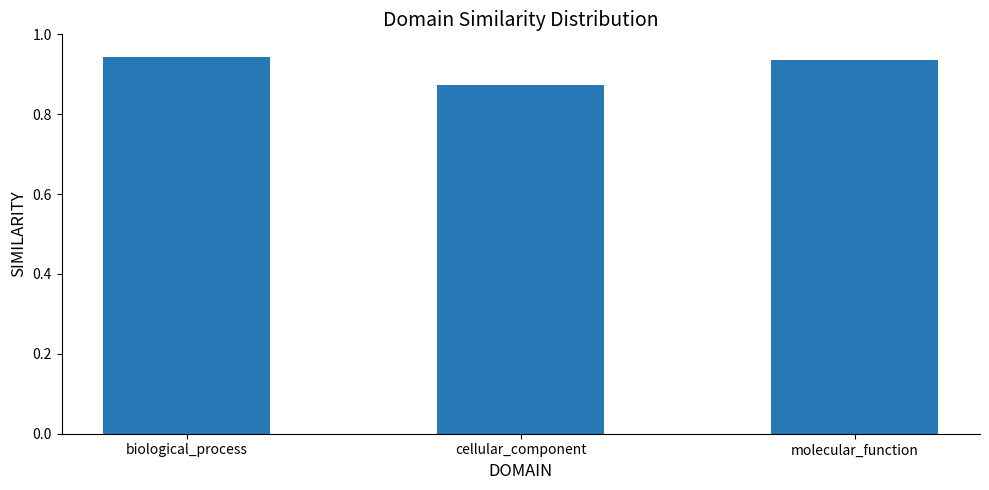

At which label is the value closest to 0?

cellular_component